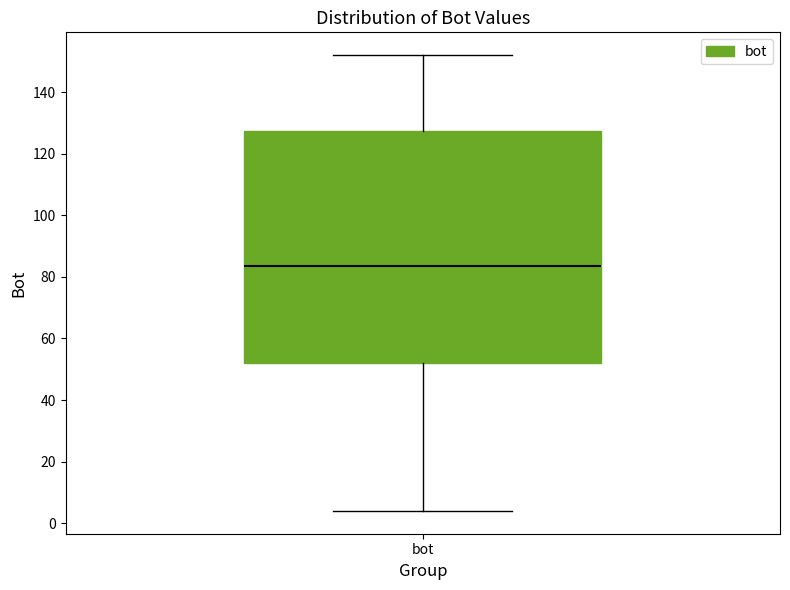

Read this box plot against the y-axis: the position of the median line, the range covered by the box, and the ends of both whiskers. The values are not printed on the chart, so give them approximately, as read against the axis.

median 84, box 52 to 128, whiskers 4 to 152